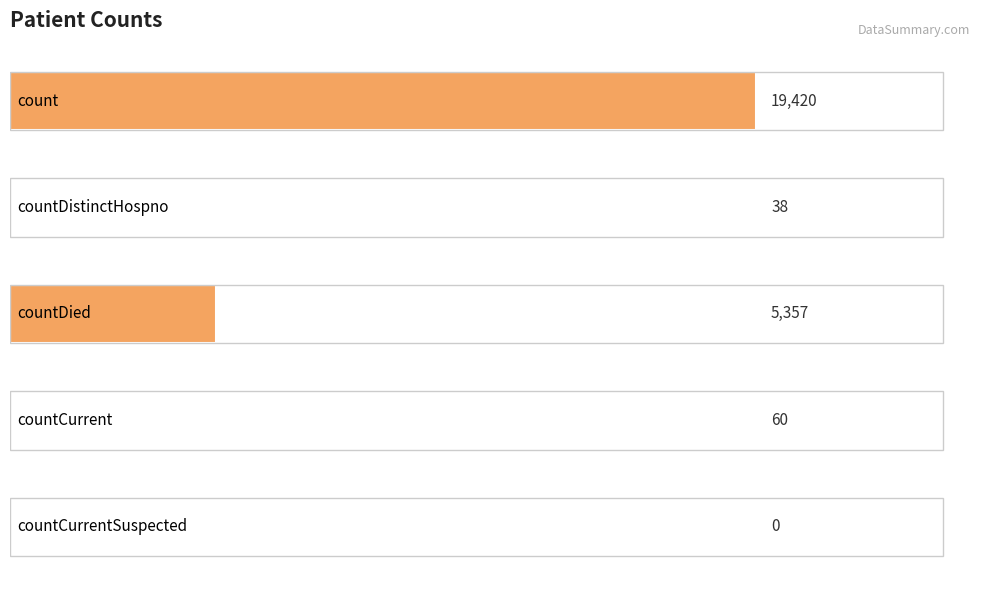

What is the greatest value displayed?

19420